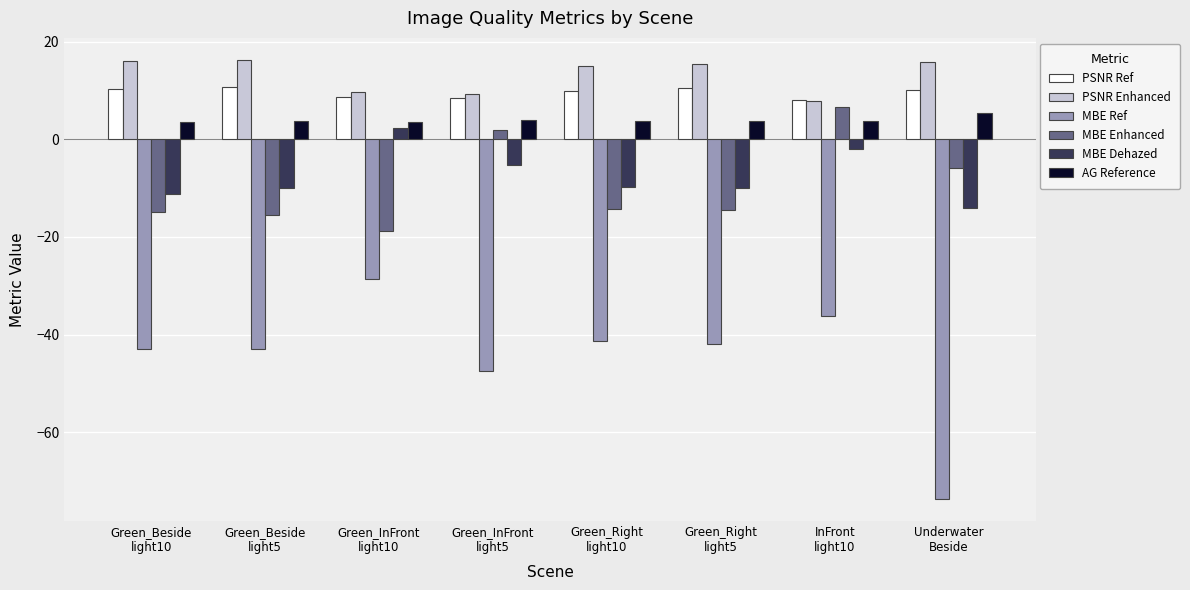

What is the difference between the second highest and minimum values in the MBE Ref series?

37.4